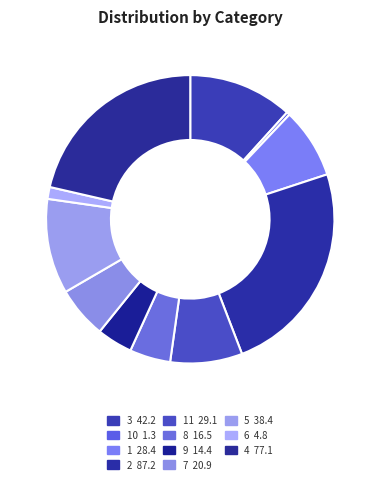

To the nearest percent, what is the average slice percentage?

9%